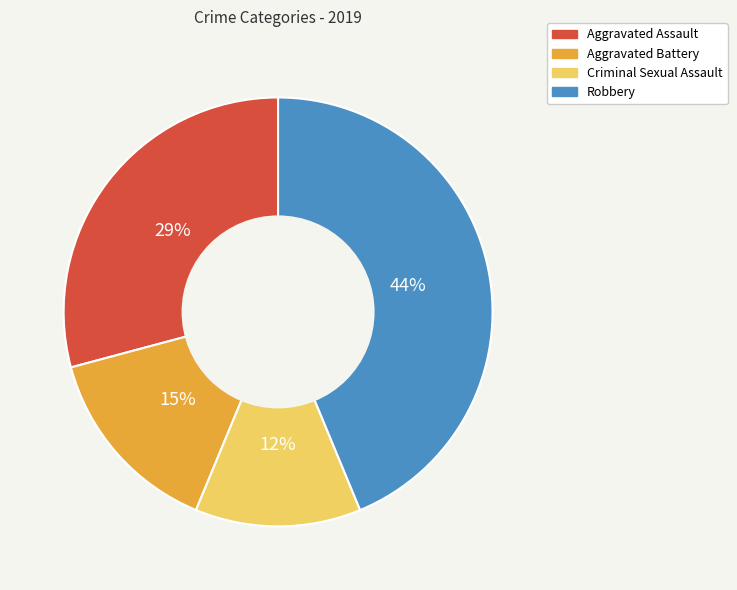

Is the sum of Aggravated Assault and Robbery greater than half?

Yes